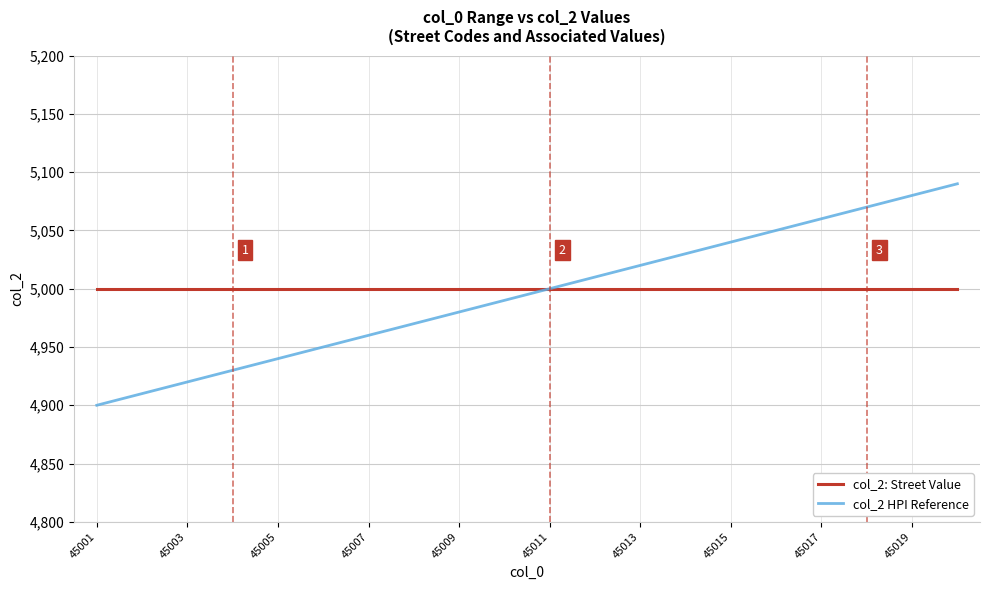

Rank the series by their maximum value, from highest to lowest.

col_2 HPI Reference, col_2: Street Value